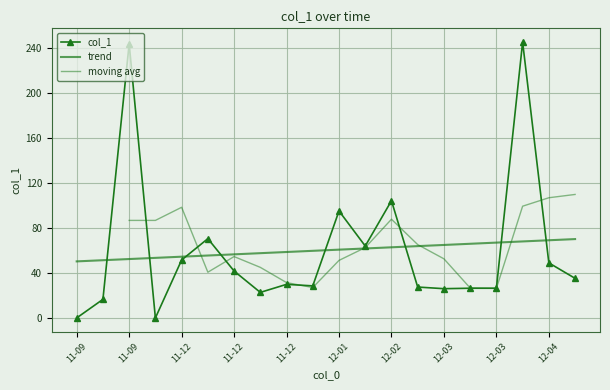

How many values are below 35?

10